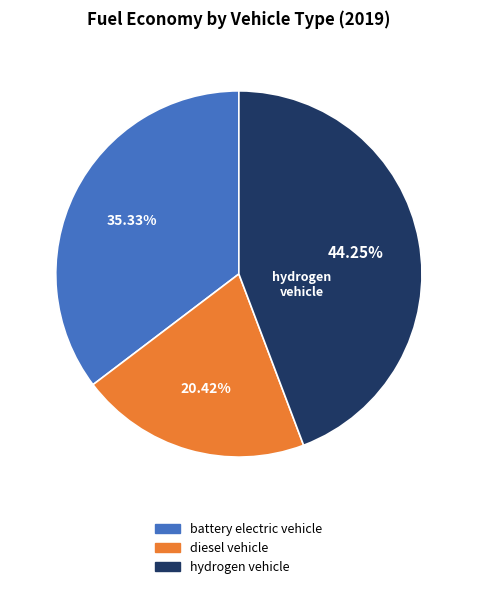

To the nearest percent, what is the average slice percentage?

33%